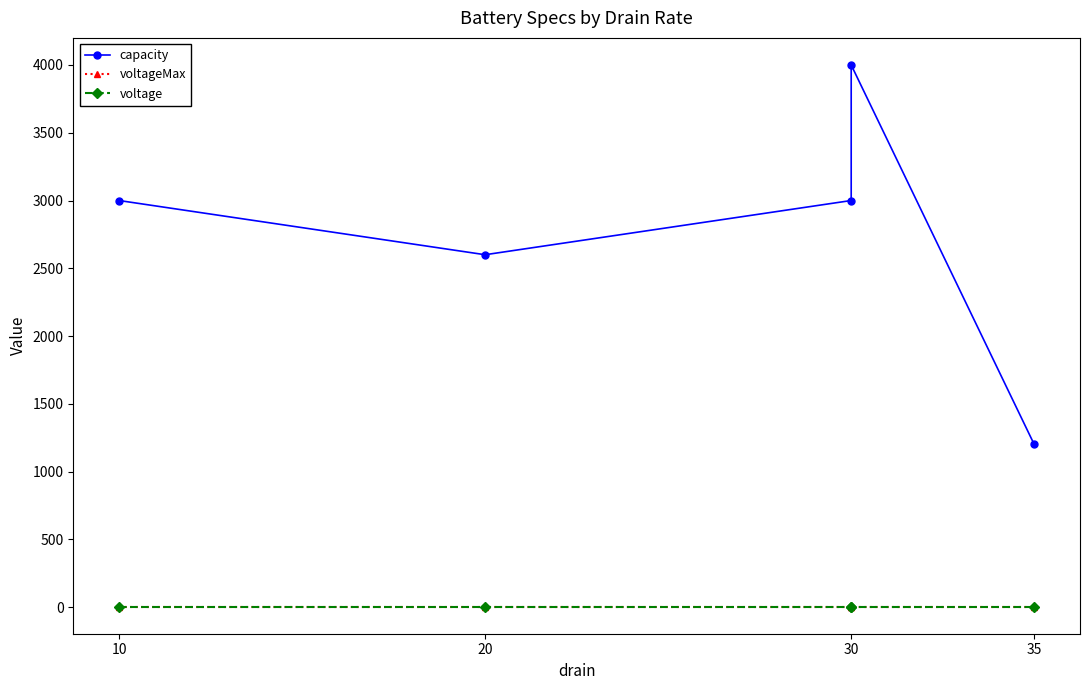

Reading left to right, extract all data points from this chart.

capacity: 3000.0	2600.0	3000.0	4000.0	1200.0
voltageMax: 4.2	4.2	4.2	4.2	4.2
voltage: 3.7	3.7	3.7	3.7	3.7